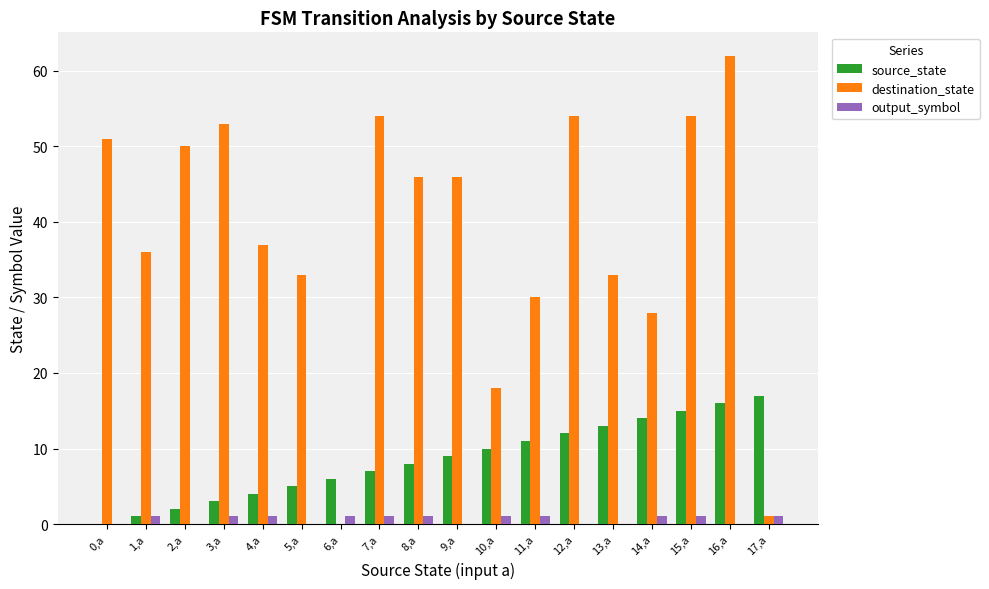

Which series has the largest total across all categories?

destination_state